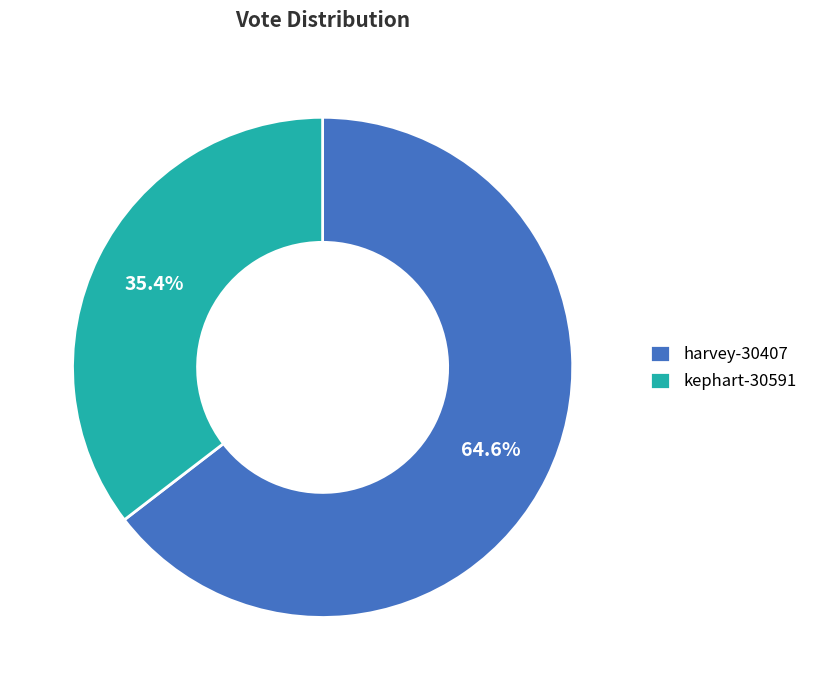

Do harvey-30407 and kephart-30591 together represent more than half of the pie?

Yes